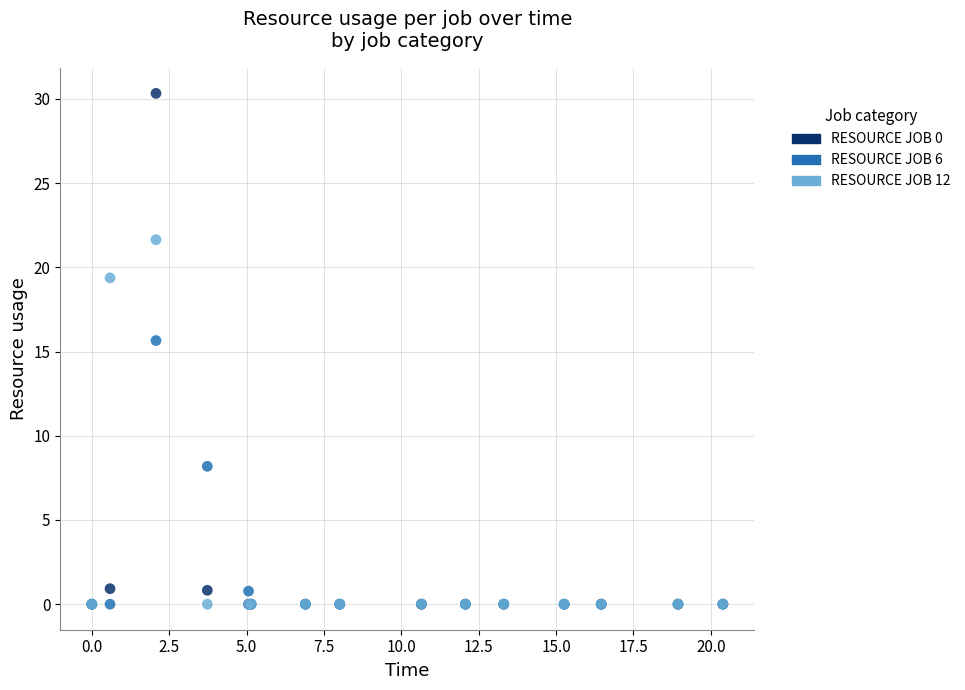

In the RESOURCE JOB 6 series, what Y value is closest to 7?

8.2